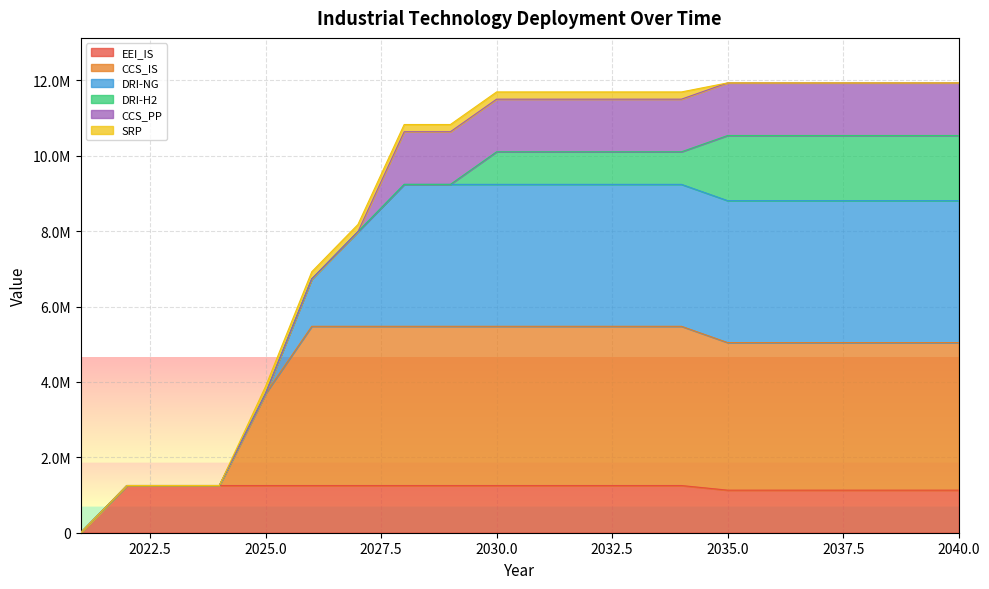

What is the value of the CCS_IS point at the 15th from the left?

5044679.0